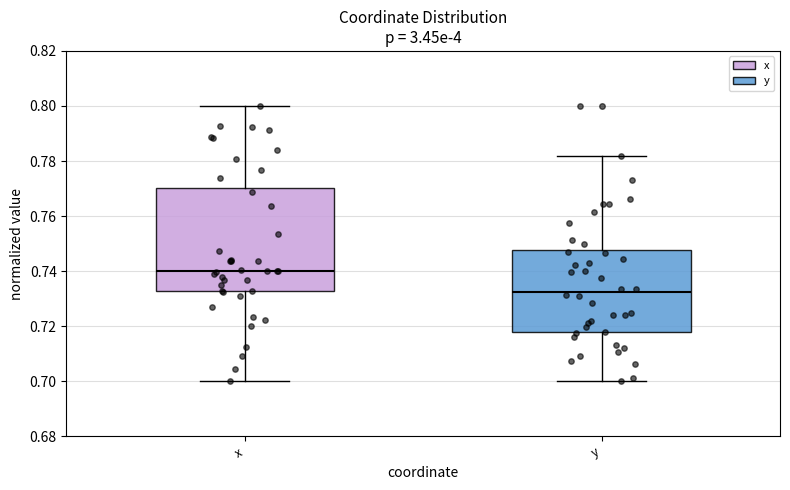

Reading left to right, transcribe this box plot: for each box, give where its median line is, the range the box spans, and where its two whiskers end, as read against the y-axis. The values are not printed on the chart, so give them approximately, as read against the axis.

x: median 0.740, box 0.732 to 0.770, whiskers 0.700 to 0.800
y: median 0.732, box 0.718 to 0.748, whiskers 0.700 to 0.782